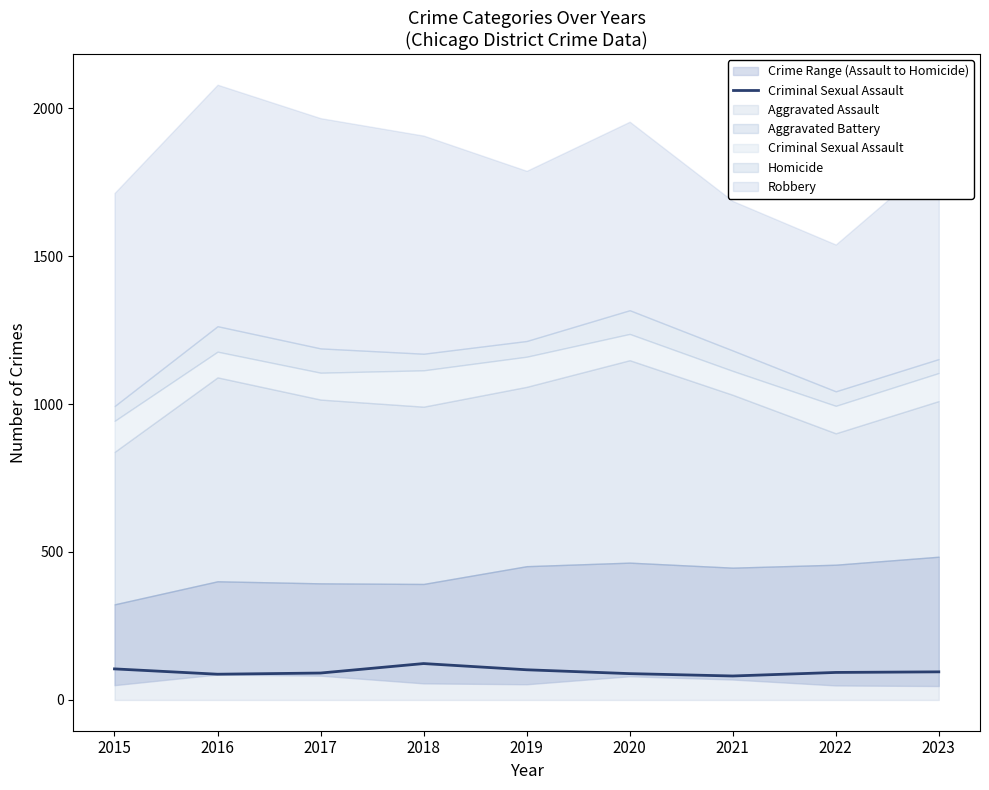

What is the average value?

96